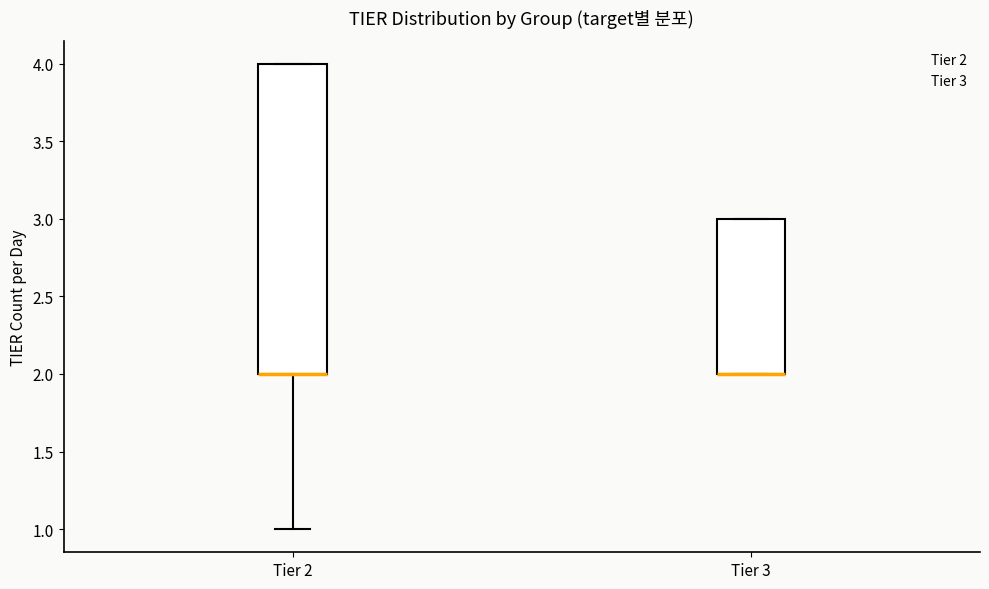

Where is the upper edge of the box for Tier 2 on the y-axis? The values are not printed on the chart, so give them approximately, as read against the axis.

4